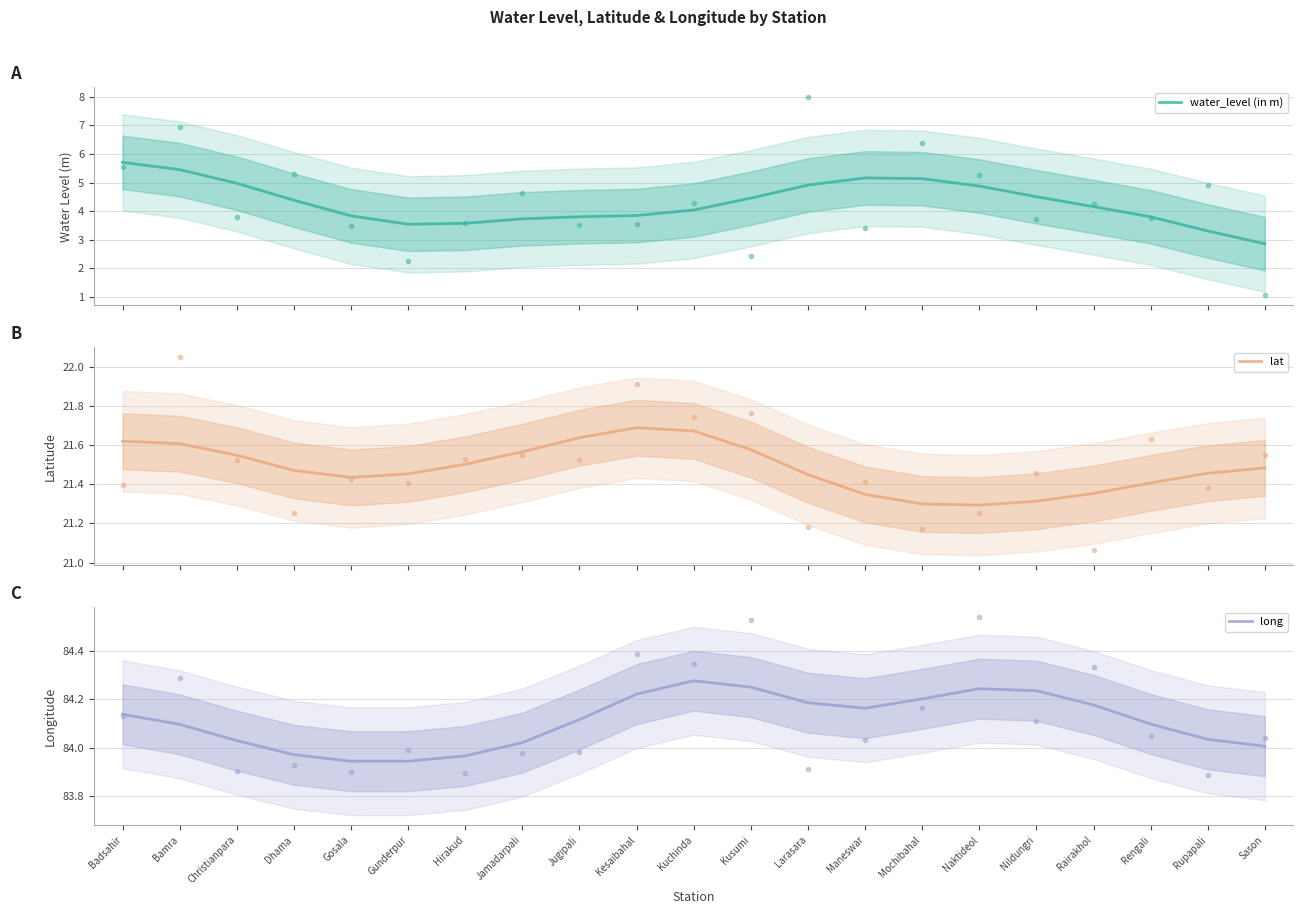

What is the label of the 7th point from the right?

Mochibahal